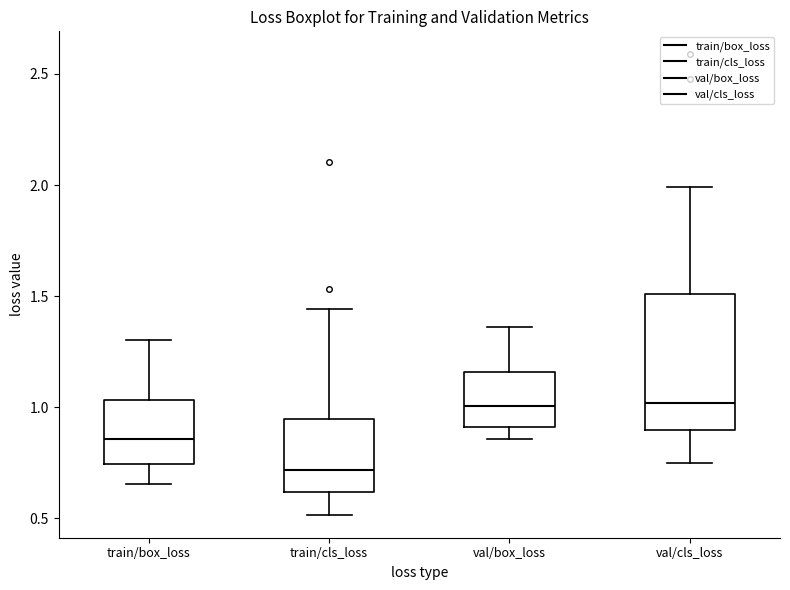

Which box's median line is the lowest?

train/cls_loss